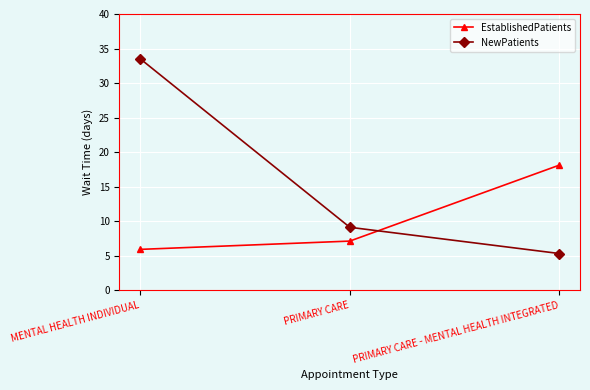

Reading left to right, extract all data points from this chart.

EstablishedPatients: MENTAL HEALTH INDIVIDUAL=5.9	PRIMARY CARE=7.1	PRIMARY CARE - MENTAL HEALTH INTEGRATED=18.1
NewPatients: MENTAL HEALTH INDIVIDUAL=33.5	PRIMARY CARE=9.1	PRIMARY CARE - MENTAL HEALTH INTEGRATED=5.3